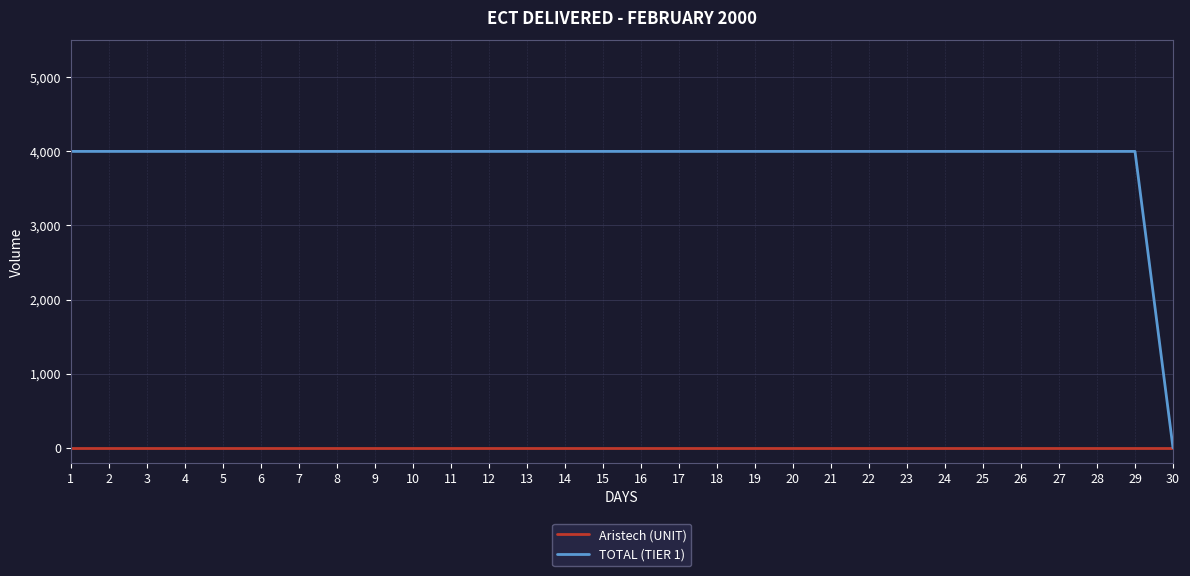

Does the chart have visible grid lines?

Yes